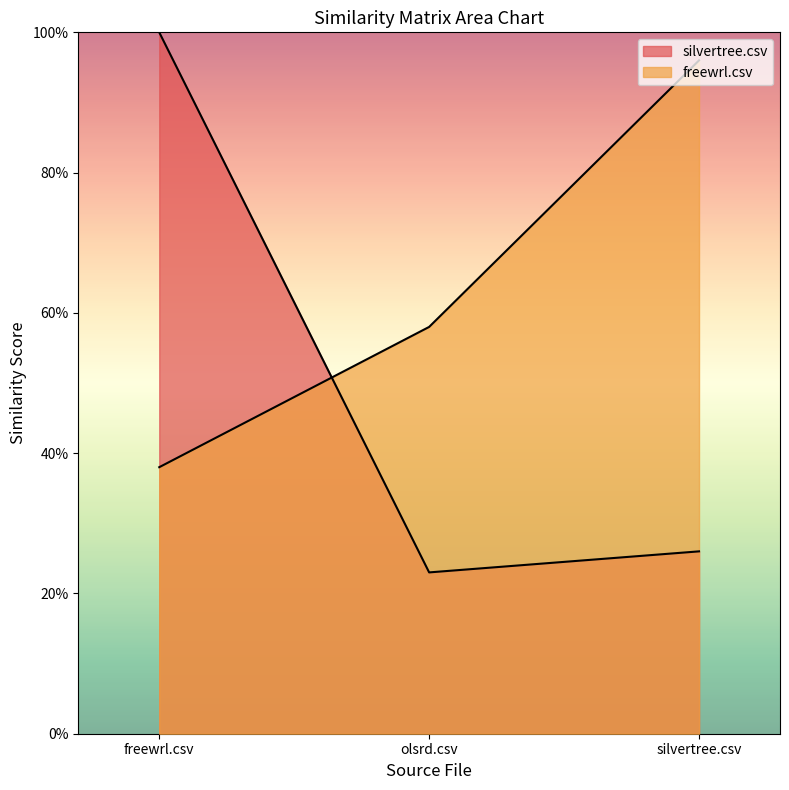

Which series has the largest total across all categories?

freewrl.csv